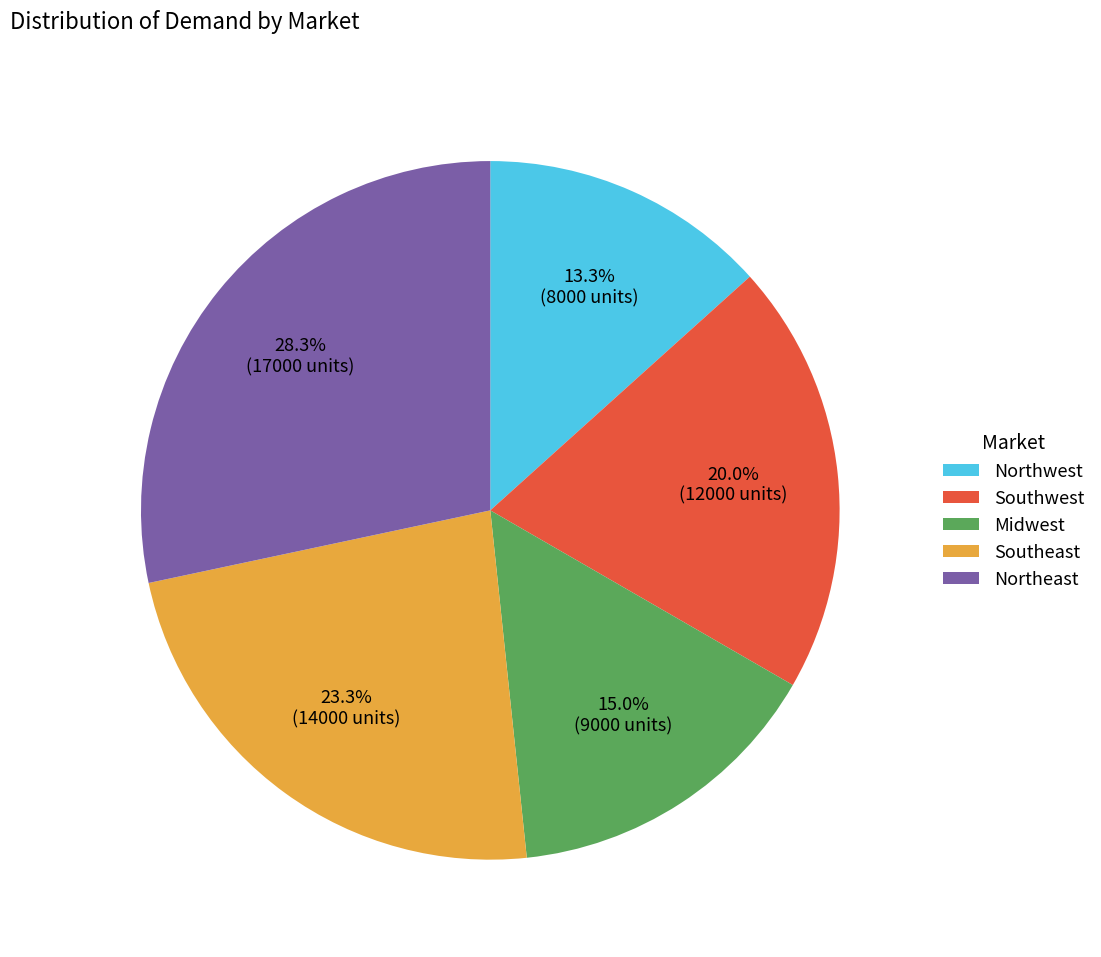

Approximately how many times larger is the value at Southeast compared to Northeast?

0.8